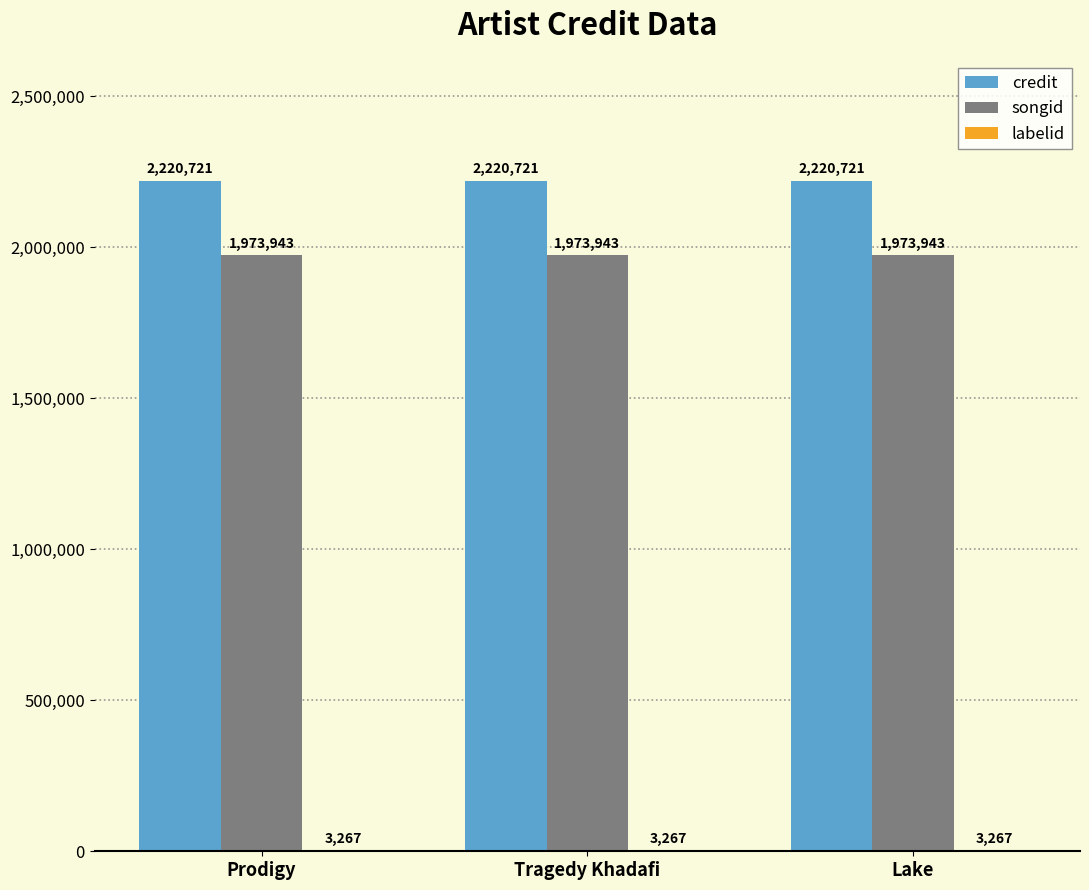

True or false: songid has a value of 1973943 at Lake.

True